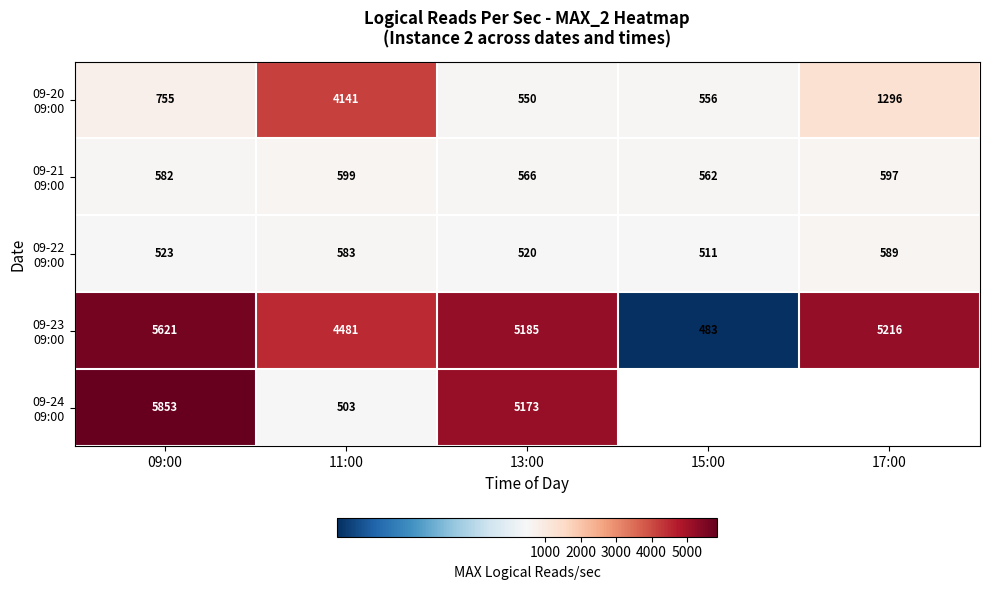

What is the total value across all series at 09:00?

13334